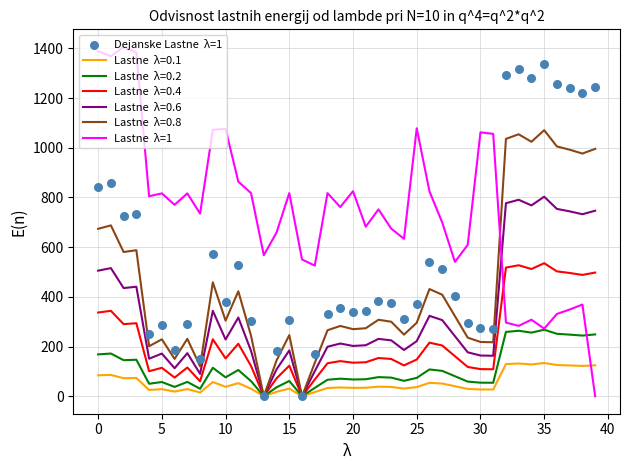

Is the value of Dejanske Lastne  λ=1 at 23 greater than the value of Lastne  λ=1 at 19?

No